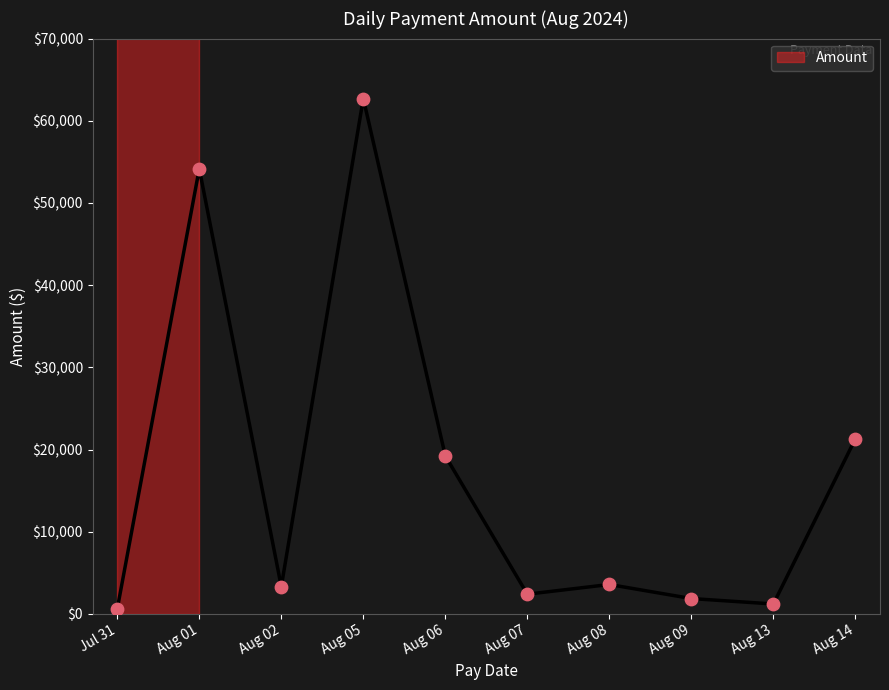

Between Aug 08 and Aug 06, which is larger?

Aug 06